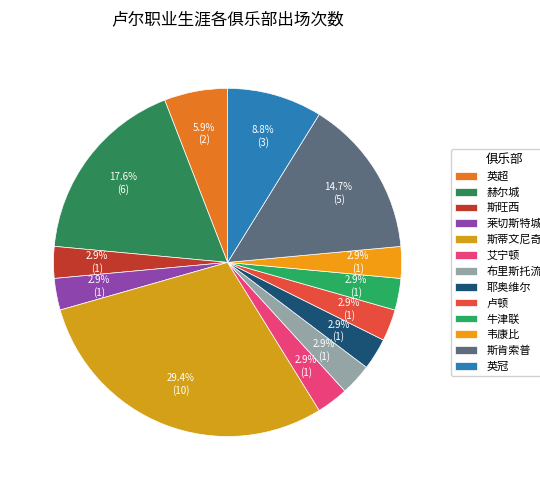

How many slices are in this pie chart?

13